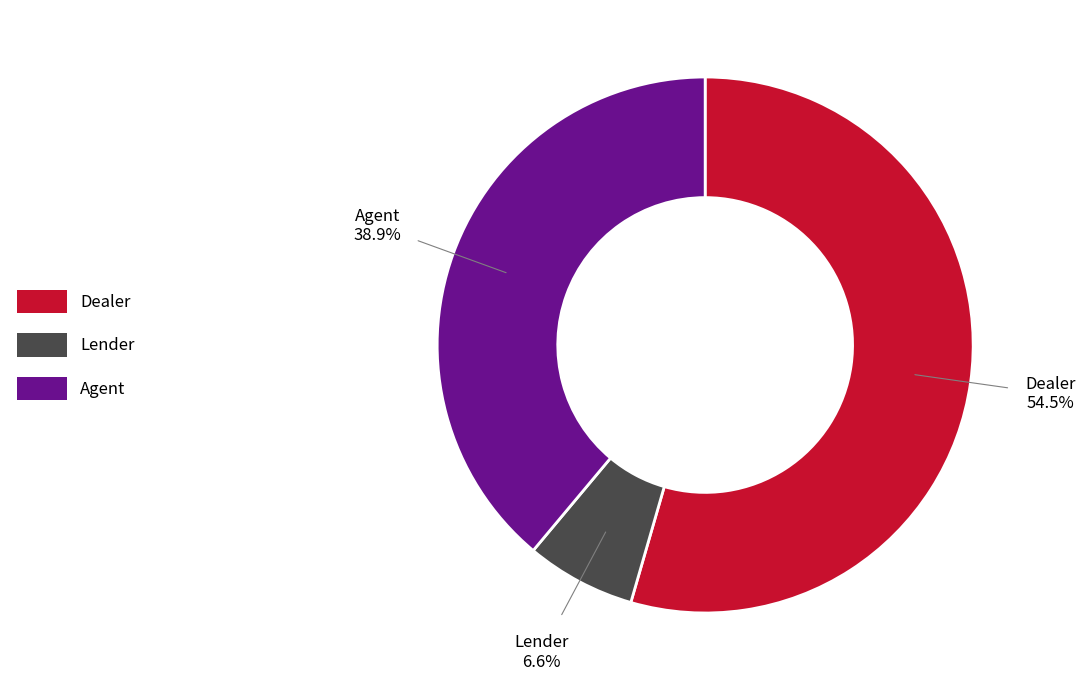

Which category accounts for the majority?

Dealer